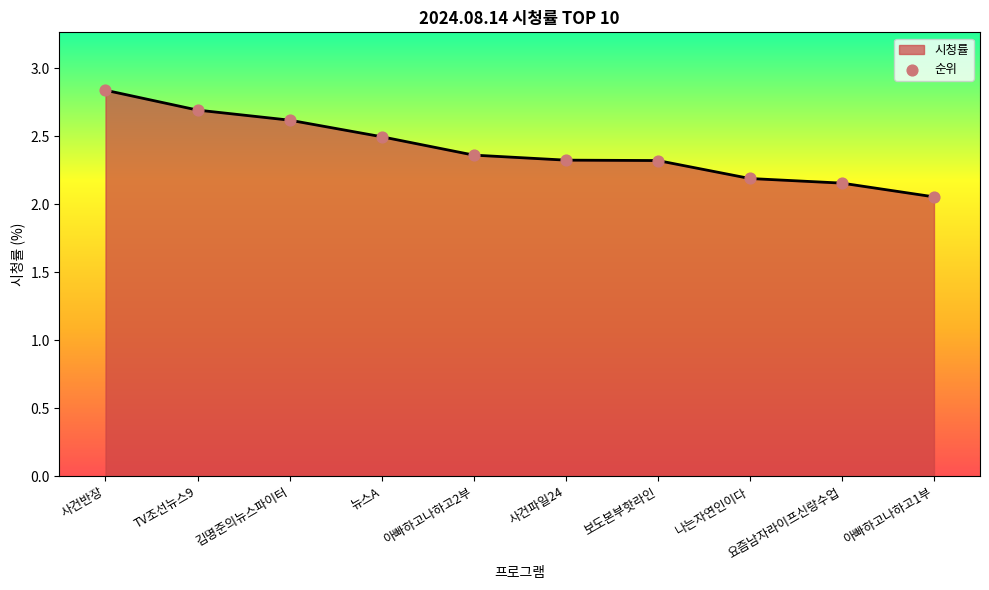

Between 사건파일24 and 사건반장, which is larger?

사건반장